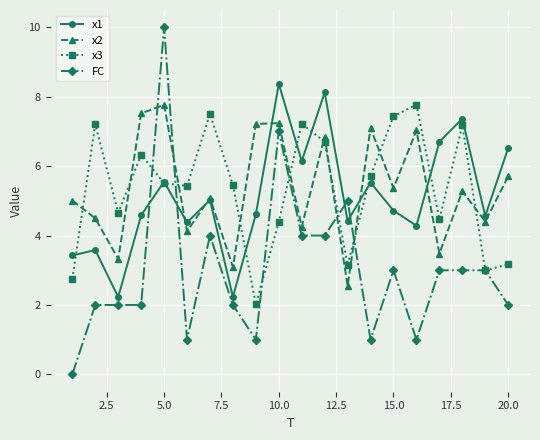

True or false: x2 has more than 2 interior local peaks.

True